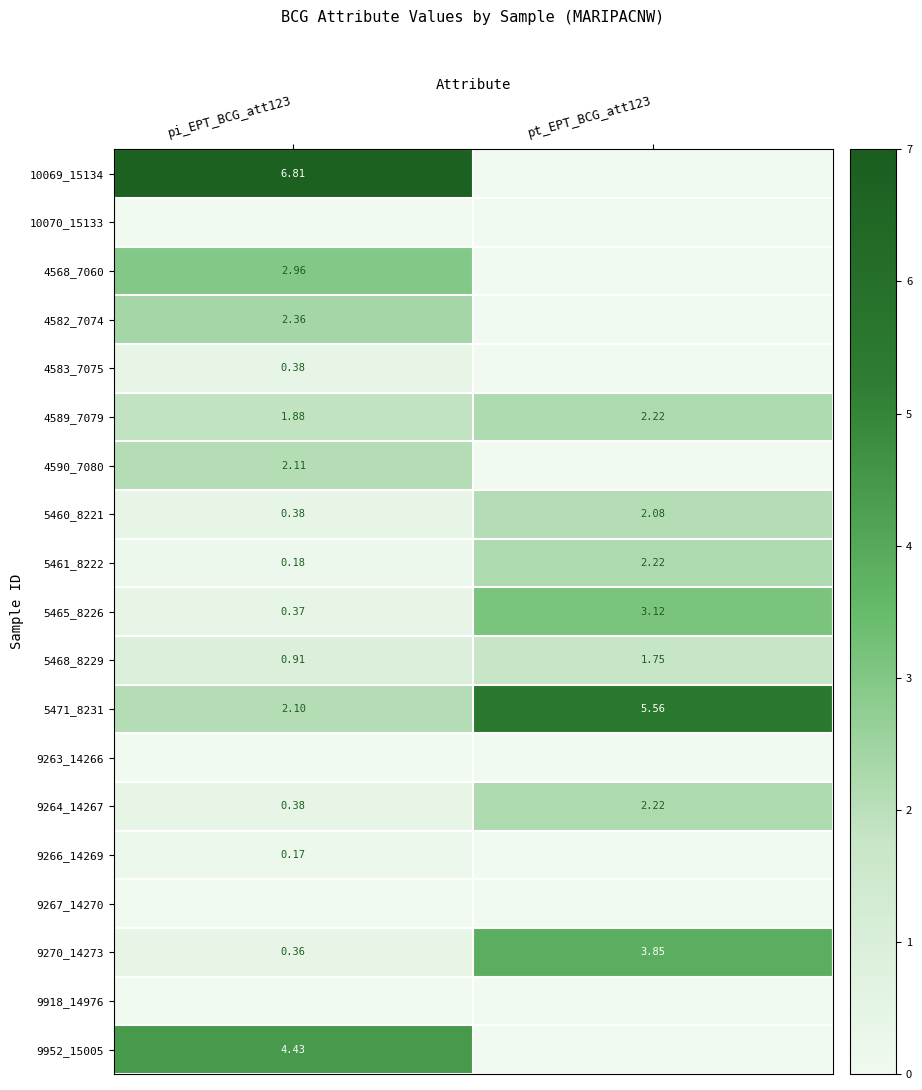

At how many categories does at least one series exceed 1?

2